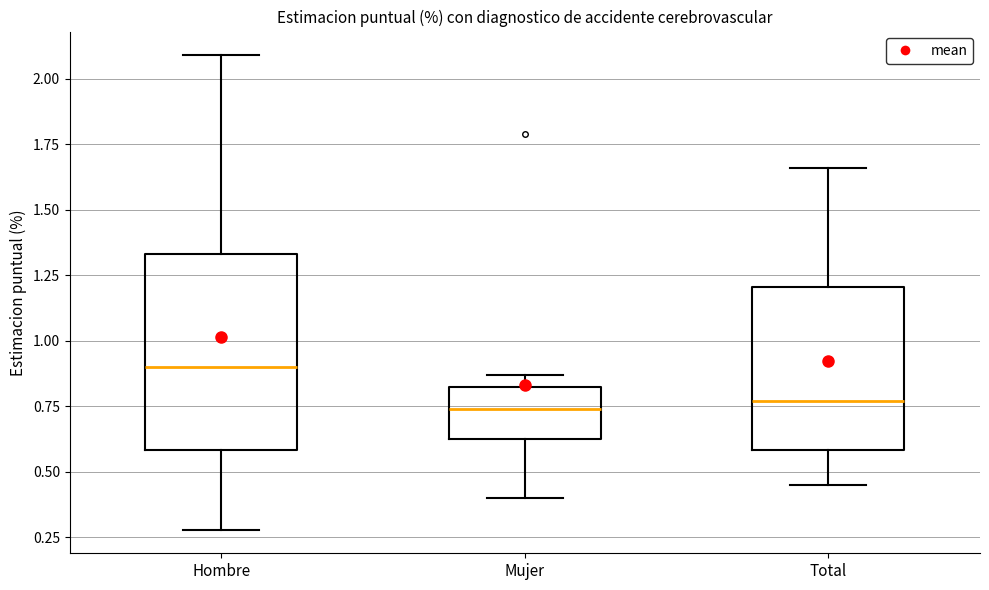

Where does the upper whisker of the box for Hombre end on the y-axis? The values are not printed on the chart, so give them approximately, as read against the axis.

2.10